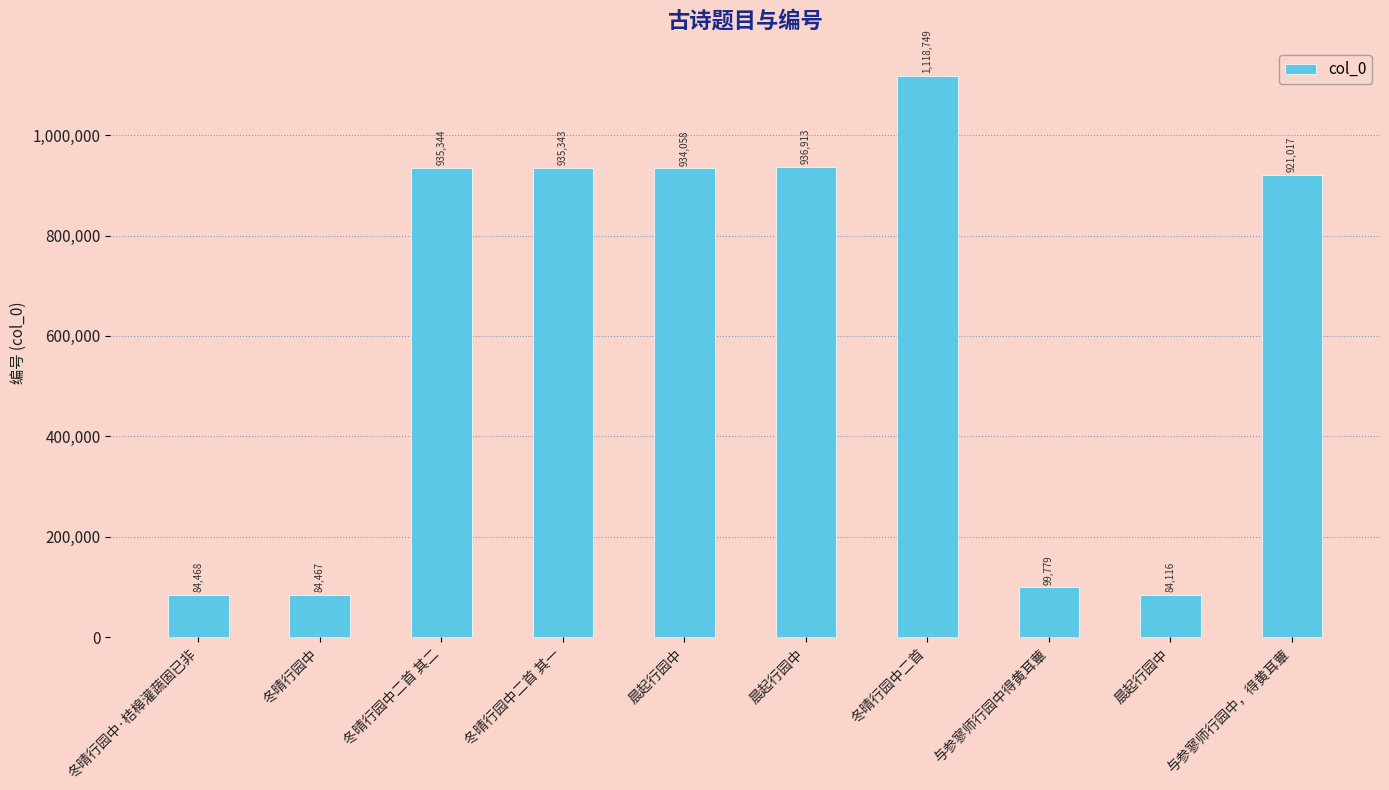

What is the label of the 5th bar from the right?

晨起行园中